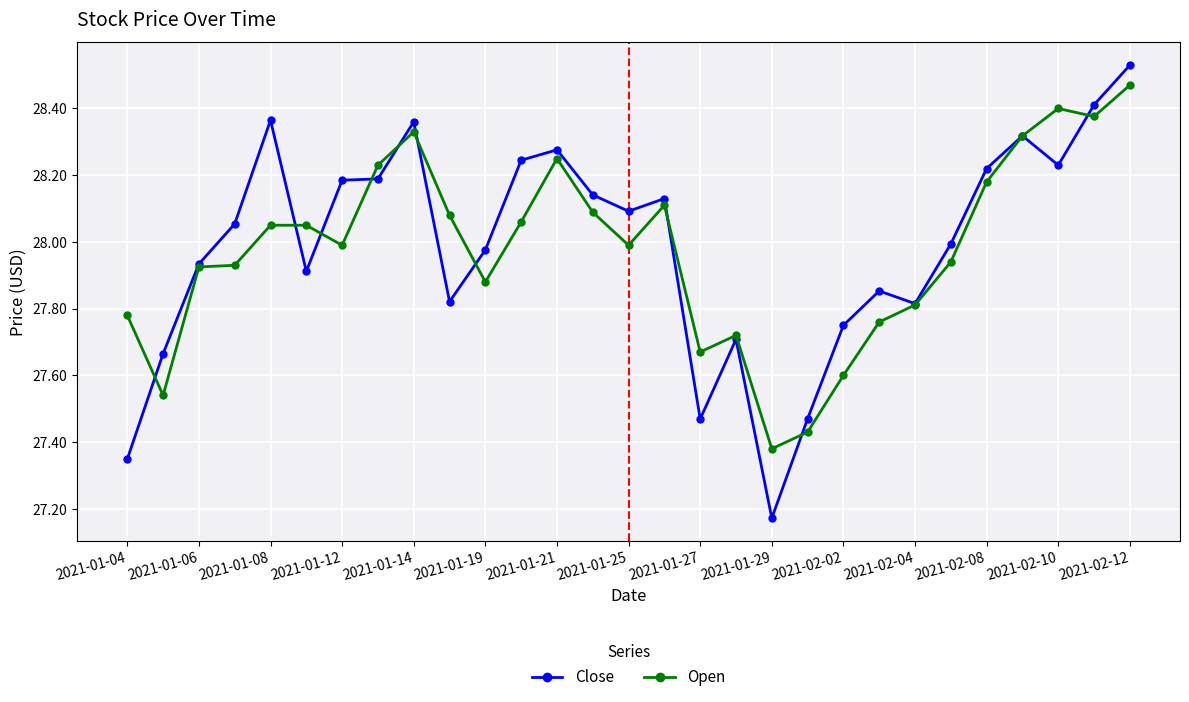

Which series has the largest range (max minus min)?

Close